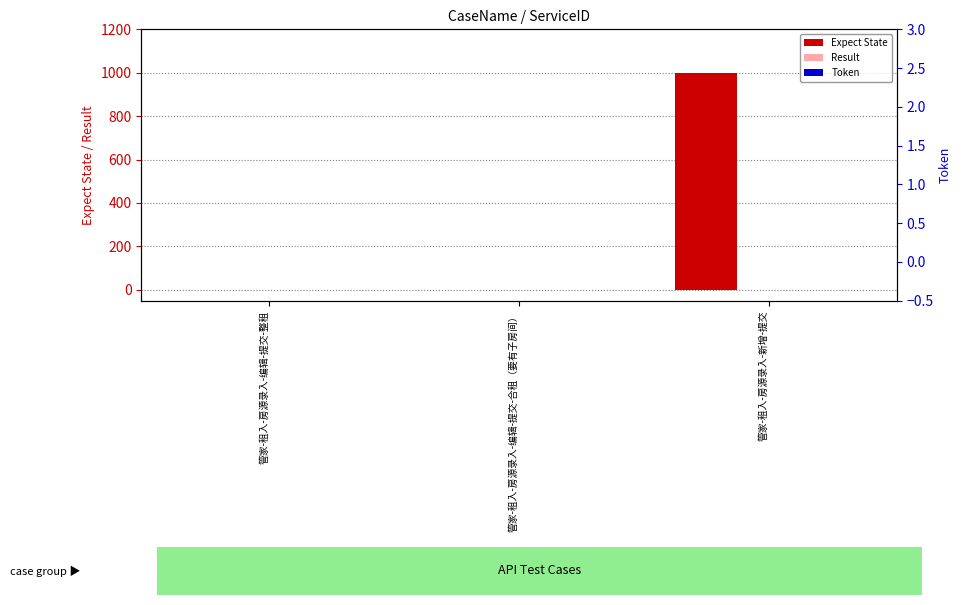

The Expect State series shows 0 at 管家-租入-房源录入-编辑-提交-整租. True or false?

True